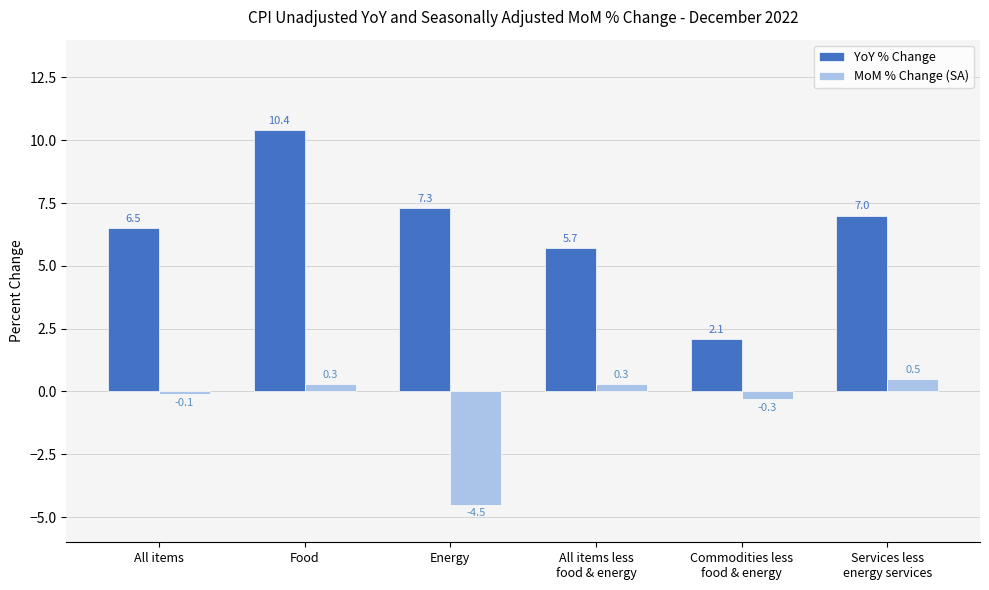

Count the number of data series in this chart.

2